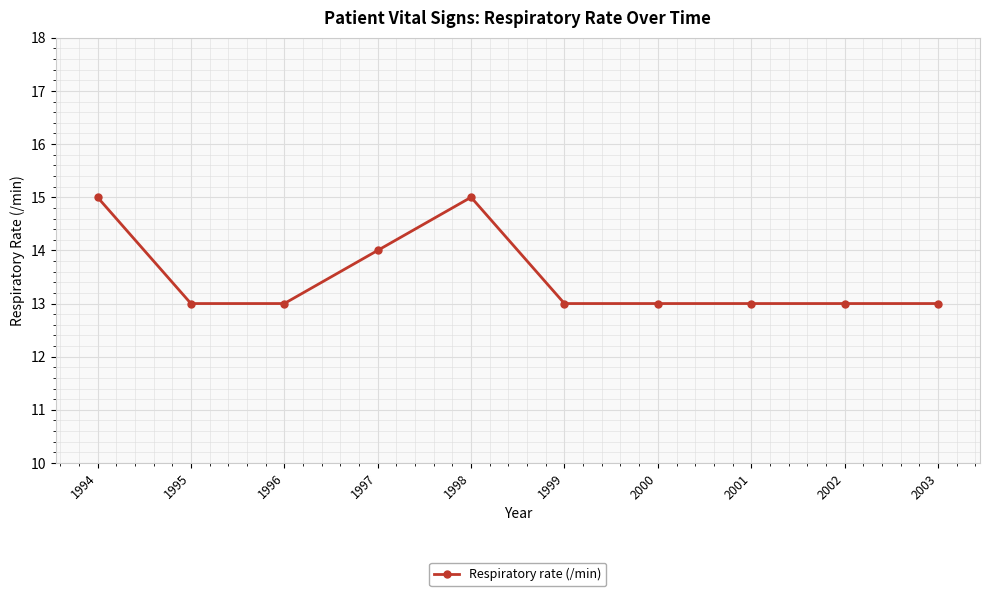

True or false: there are more than 0 points higher than both neighbors.

True